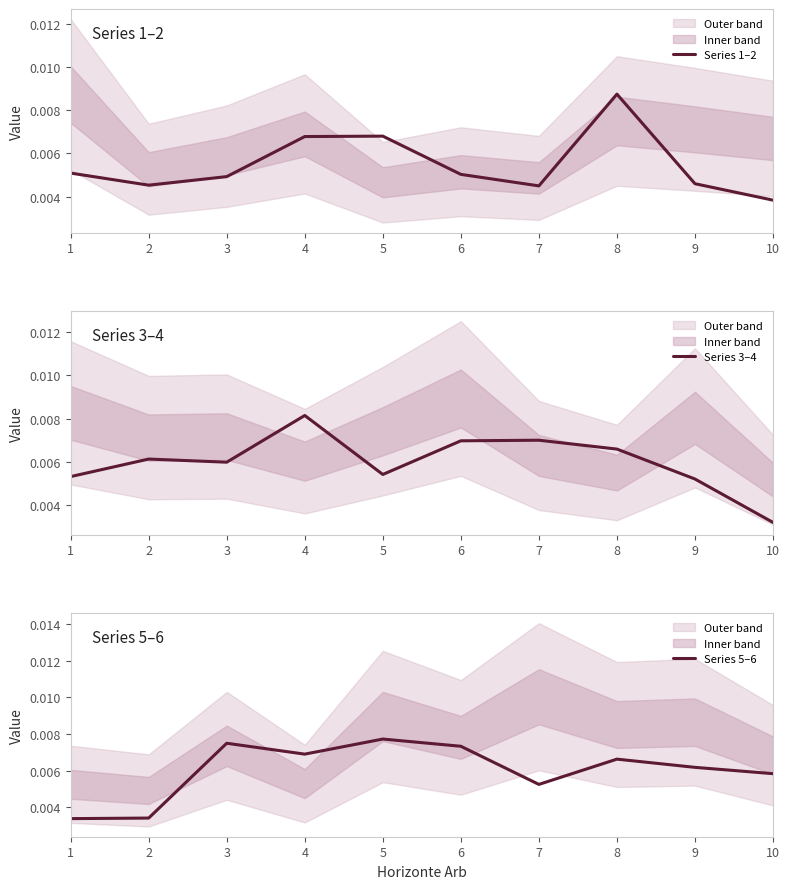

Where is Series 5–6 nearest to the value 0?

1